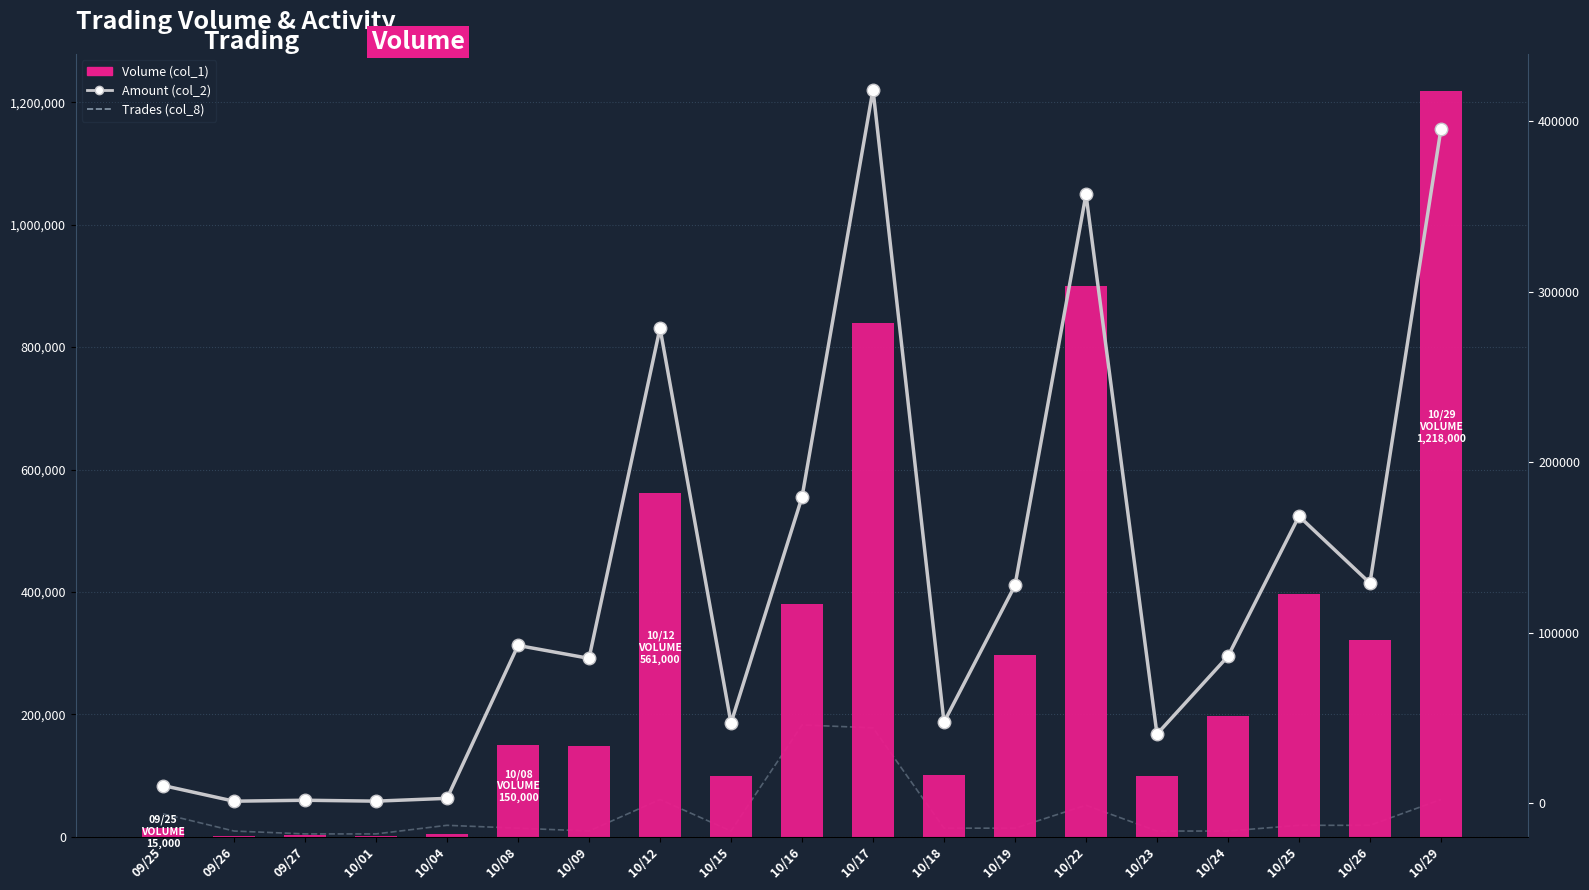

At which category does the chart reach its minimum across all series?

09/26